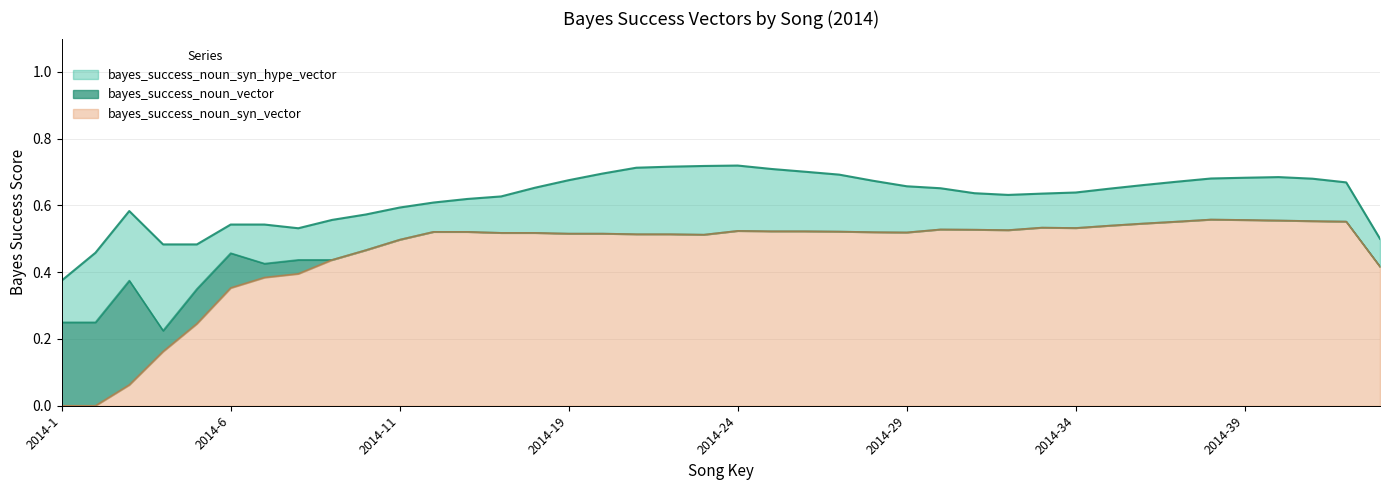

How many bayes_success_noun_syn_vector values are between 0 and 1?

40